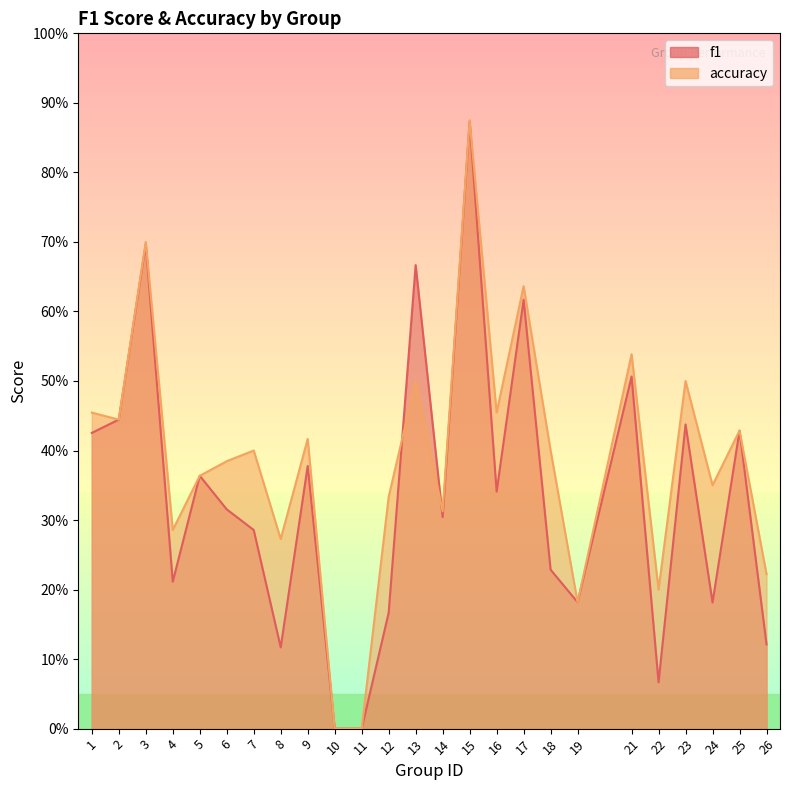

What is the average value of the accuracy series?

0.4